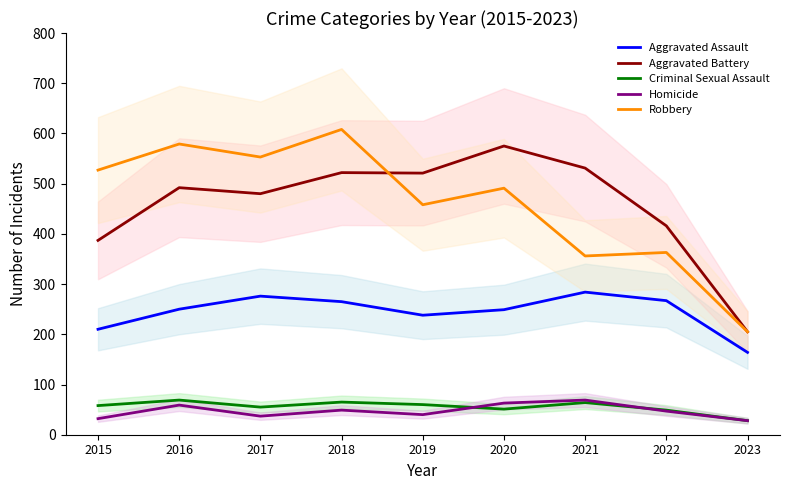

True or false: Aggravated Battery has a value of 387 at 2015.

True